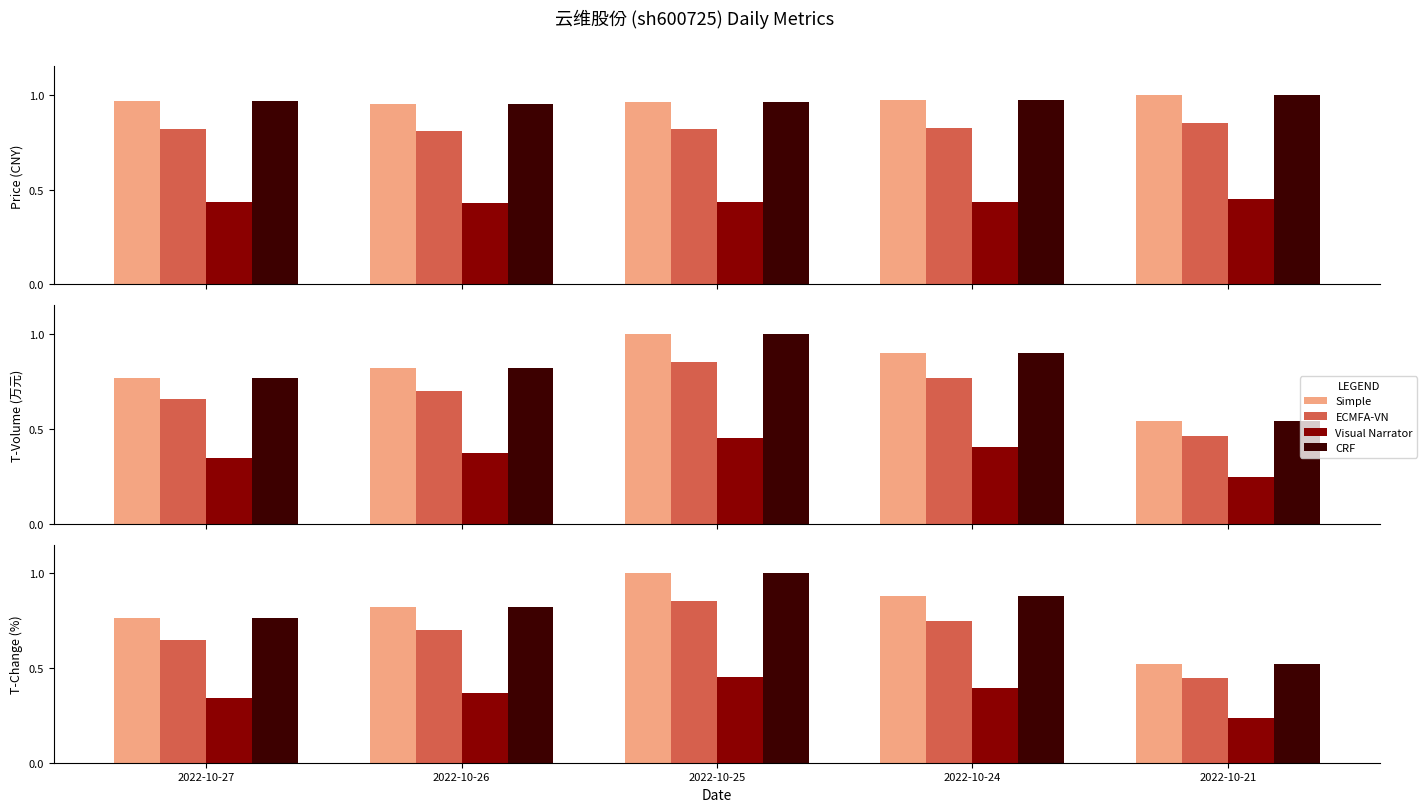

What is the sum of the ECMFA-VN values at 2022-10-21 and 2022-10-25?

1.7